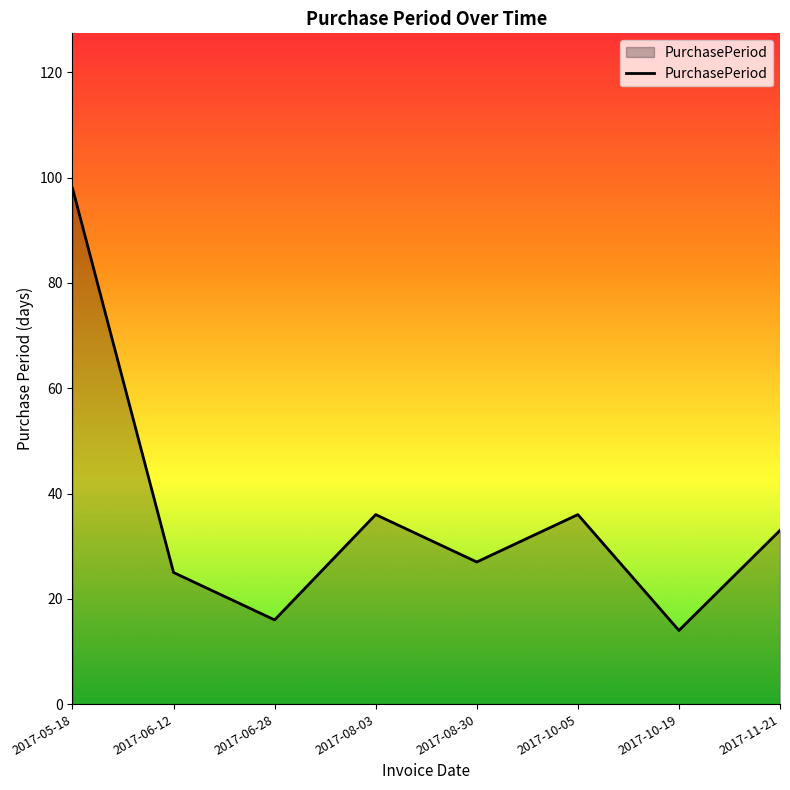

Approximately how many times larger is the value at 2017-06-28 compared to 2017-11-21?

0.5